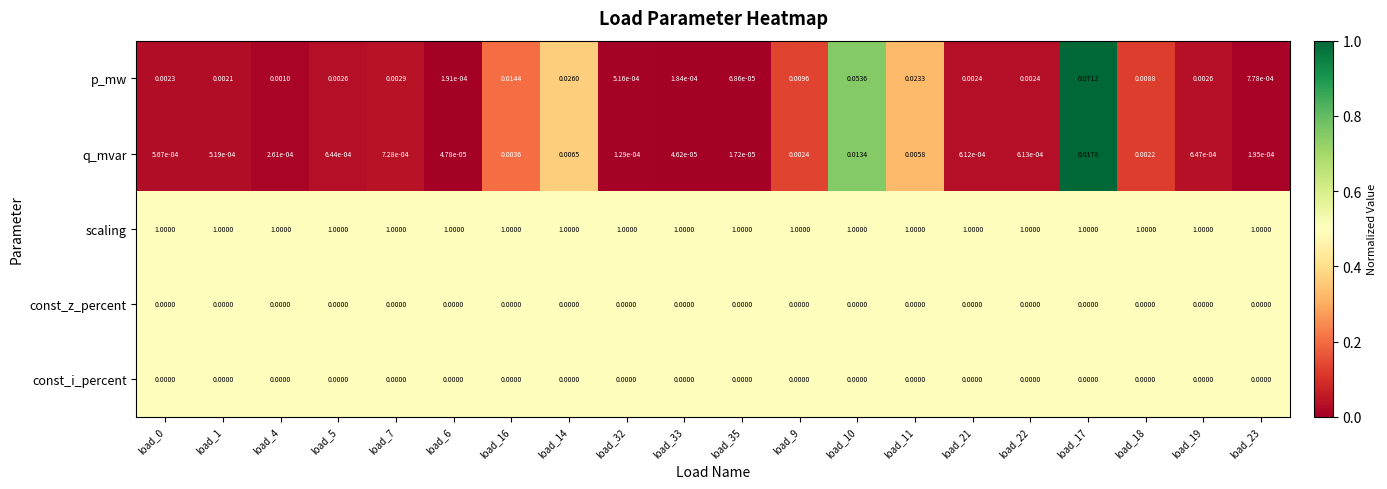

Which series has the largest range (max minus min)?

p_mw